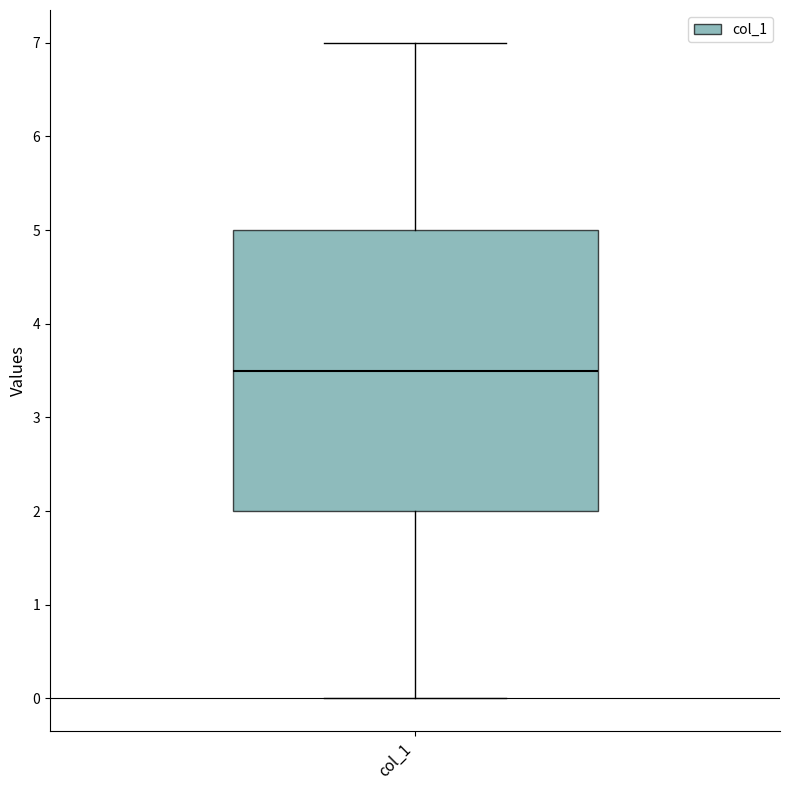

Transcribe this box plot: give where the median line is, the range the box spans, and where the two whiskers end, as read against the y-axis. The values are not printed on the chart, so give them approximately, as read against the axis.

median 3.5, box 2.0 to 5.0, whiskers 0.0 to 7.0